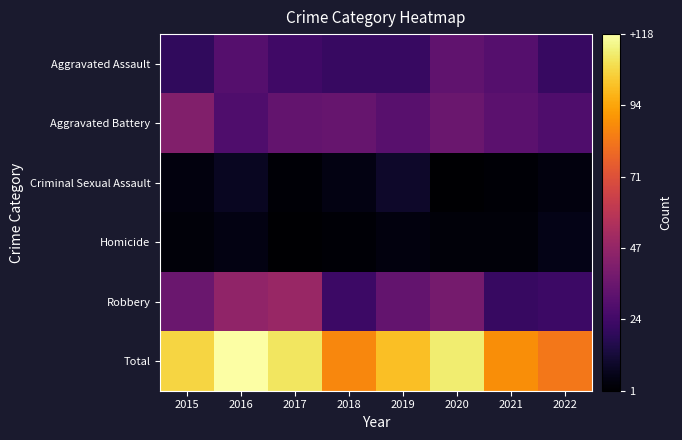

Reading right to left, transcribe all the data shown in this chart.

Aggravated Assault: 2022=22	2021=30	2020=33	2019=22	2018=22	2017=24	2016=30	2015=20
Aggravated Battery: 2022=28	2021=32	2020=36	2019=31	2018=35	2017=34	2016=28	2015=43
Criminal Sexual Assault: 2022=4	2021=2	2020=1	2019=10	2018=5	2017=2	2016=8	2015=4
Homicide: 2022=6	2021=3	2020=3	2019=4	2018=2	2017=1	2016=5	2015=3
Robbery: 2022=23	2021=22	2020=39	2019=34	2018=23	2017=49	2016=47	2015=36
Total: 2022=83	2021=89	2020=112	2019=101	2018=87	2017=110	2016=118	2015=106